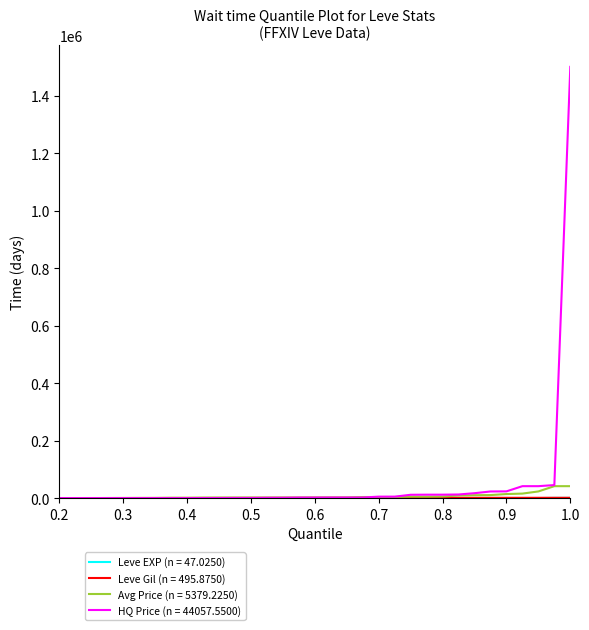

How many categories are shown in the chart?

40